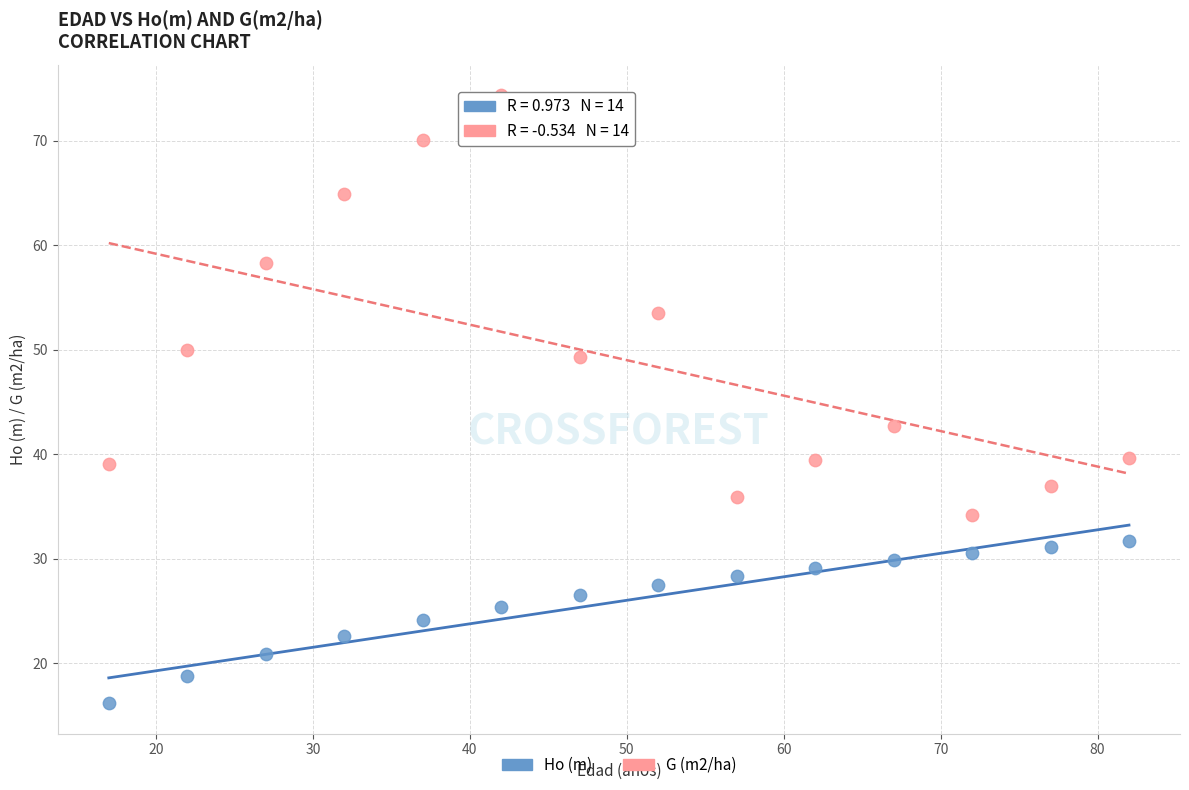

What are all the series names shown in the legend?

Ho (m), G (m2/ha)